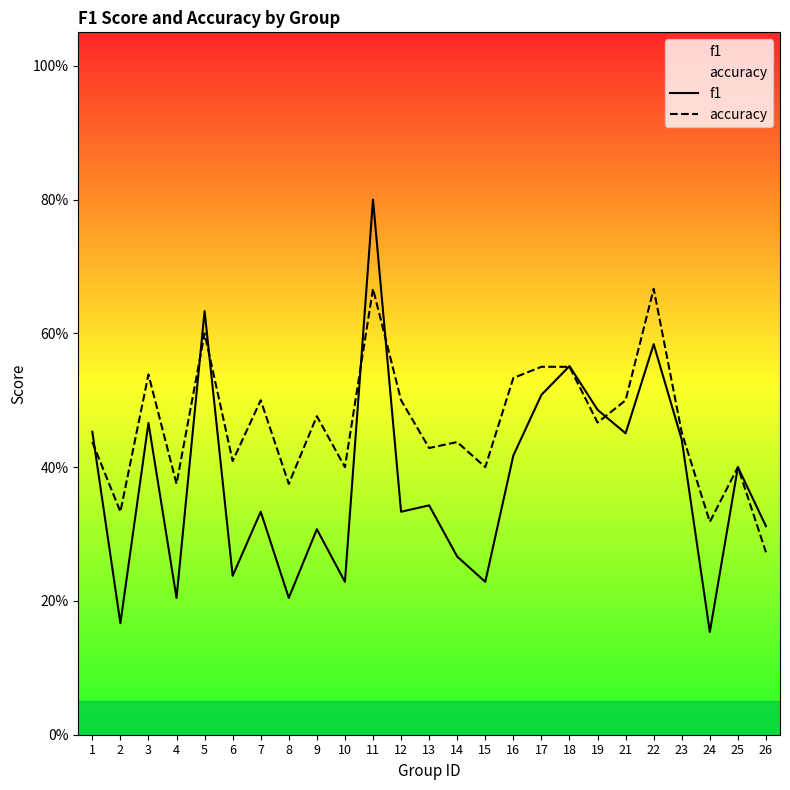

Between which two adjacent categories do f1 and accuracy first intersect?

1 and 2